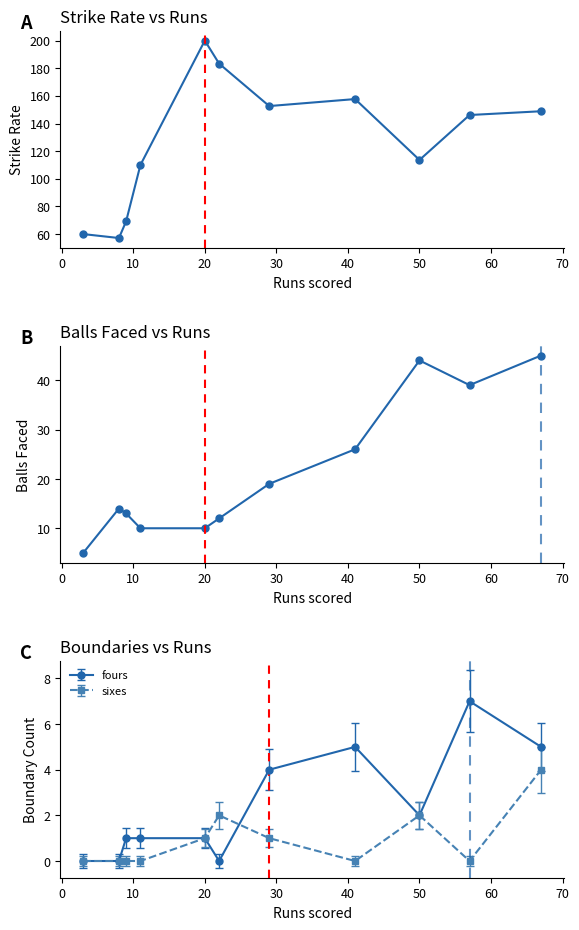

What is the maximum value for sr?

200.0